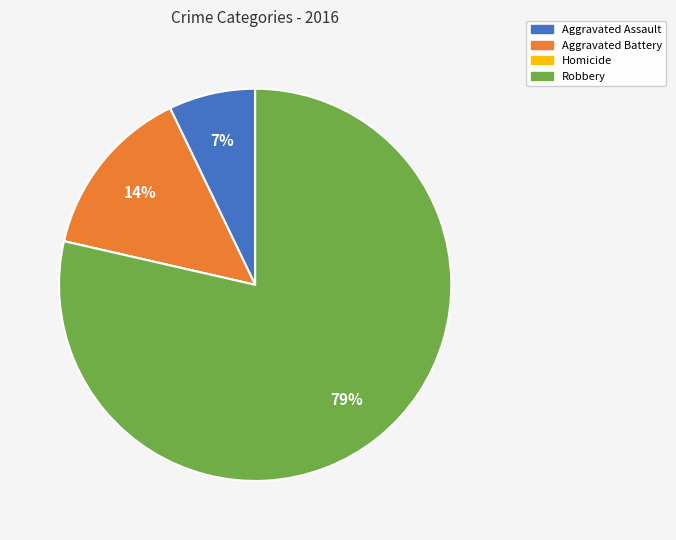

What is the largest slice in the pie chart?

Robbery